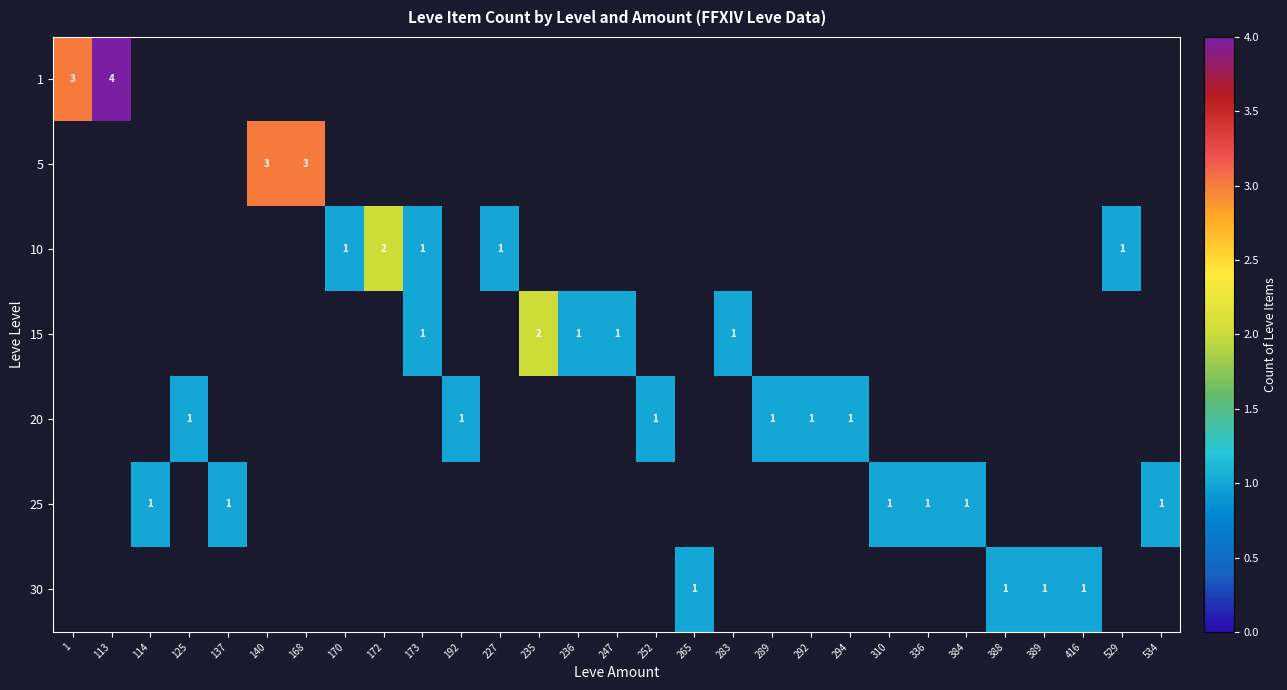

The value of 15 at 173 is 1. True or false?

True